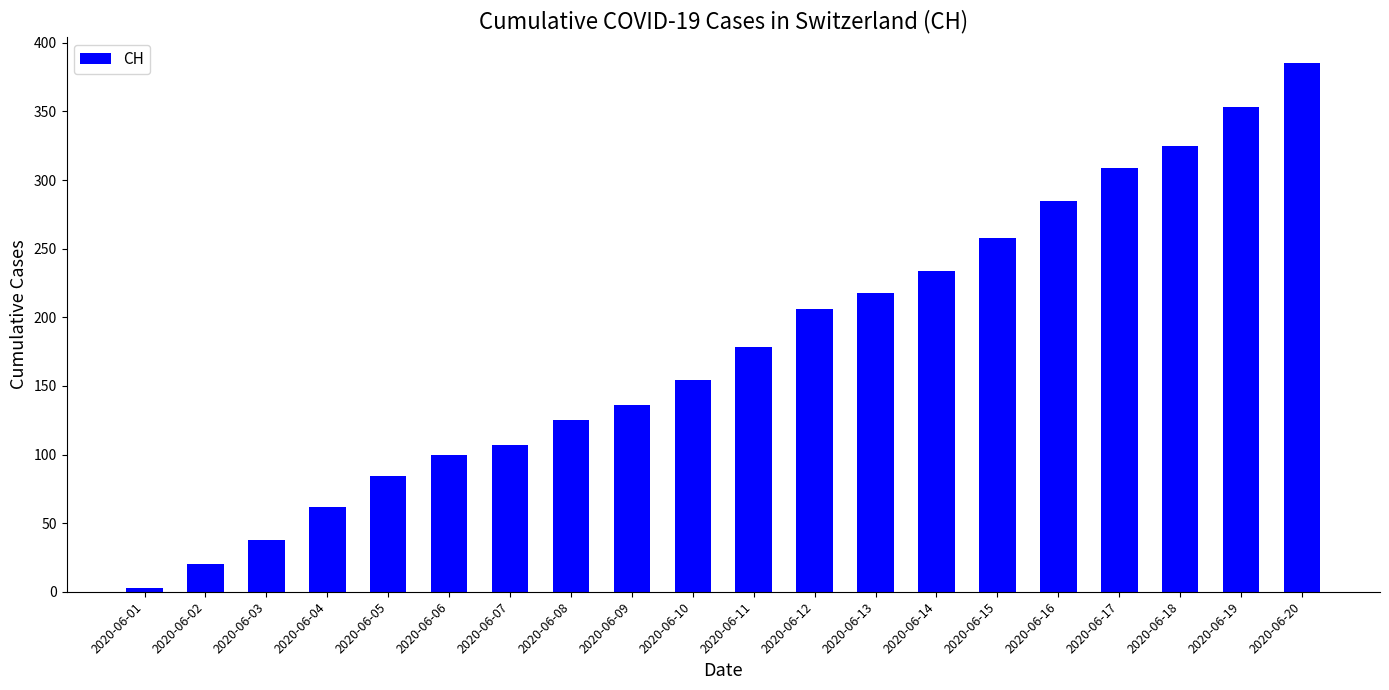

Which label corresponds to the smallest value in the chart?

2020-06-01